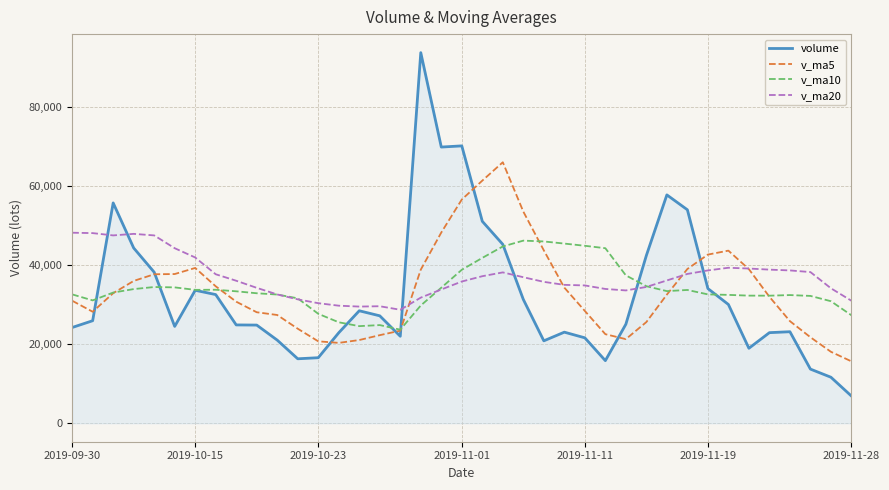

What is the minimum value for v_ma5?

15668.2